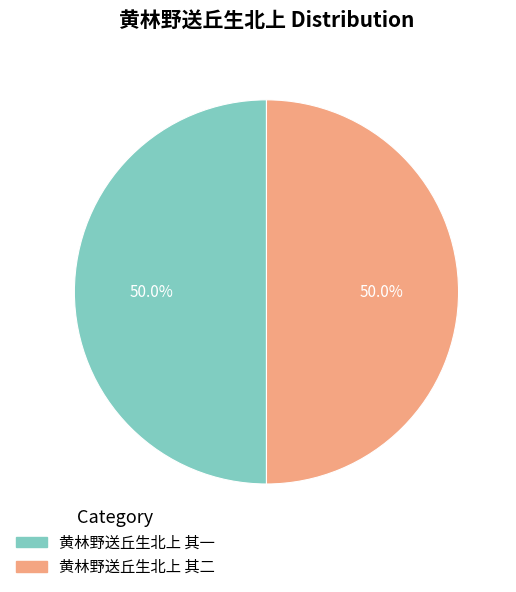

Combined, do 黄林野送丘生北上 其一 and 黄林野送丘生北上 其二 account for over 50%?

Yes